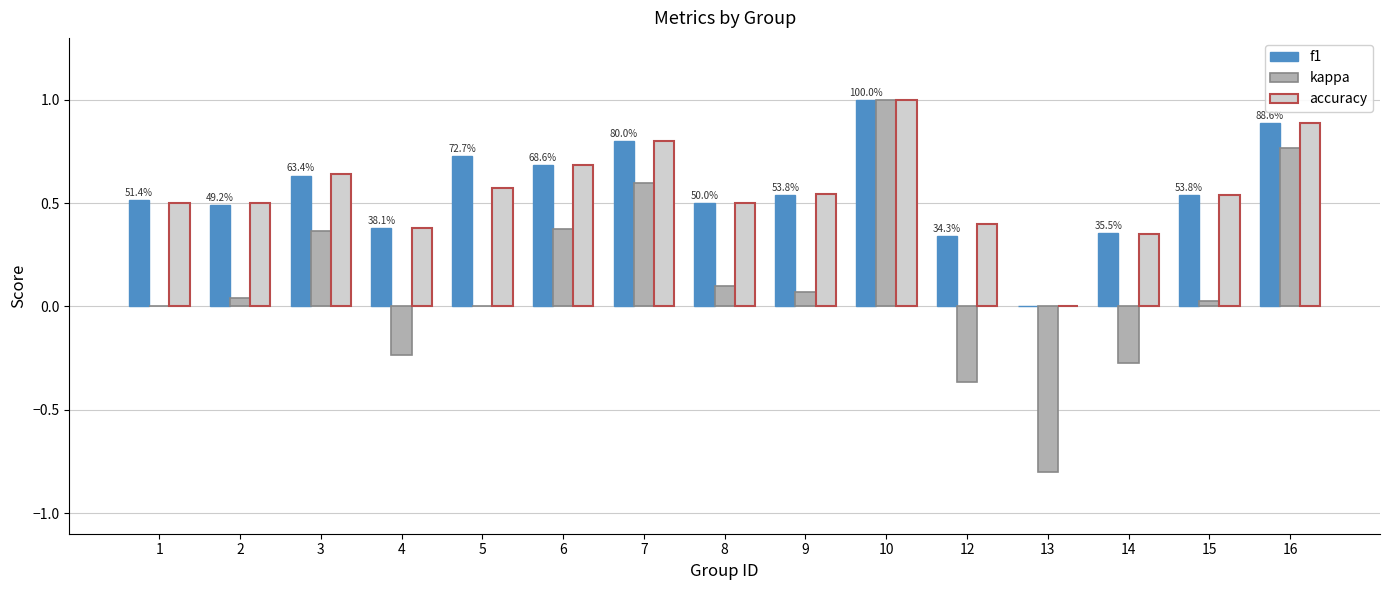

How many data points in accuracy are above 0?

14